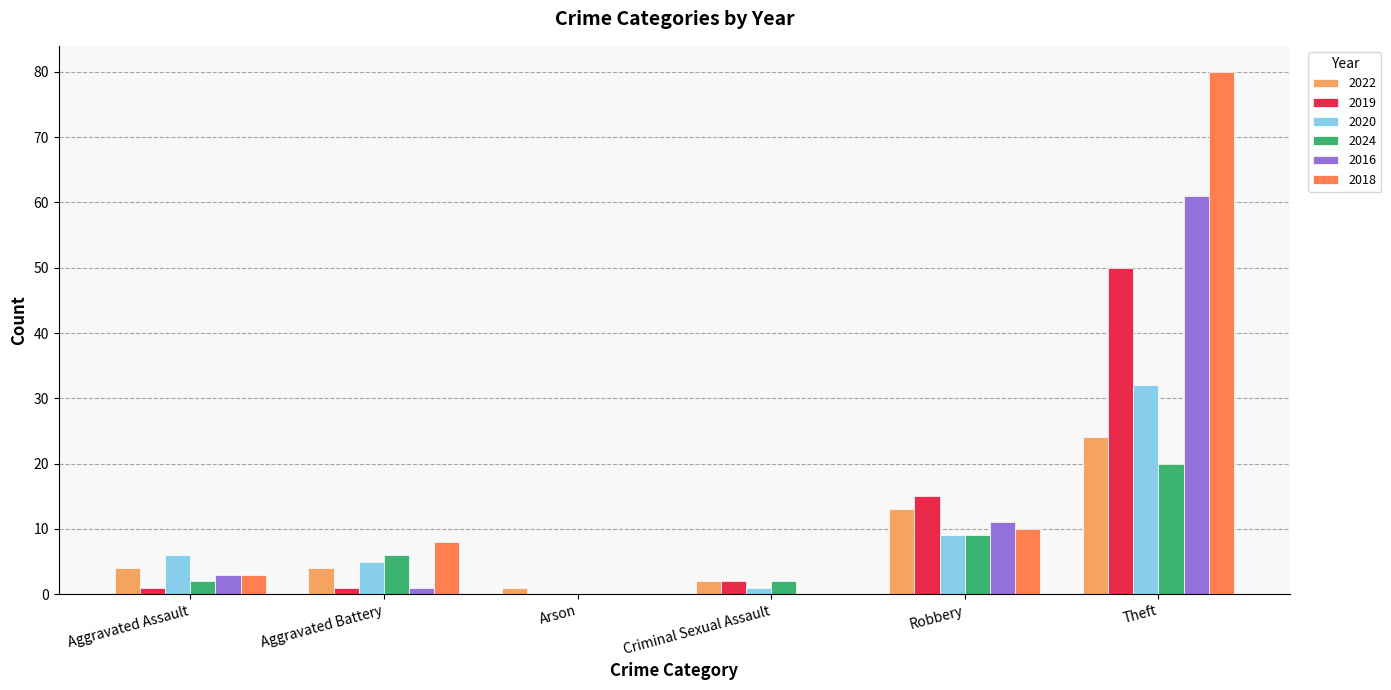

Reading left to right, list all the values displayed in this chart.

2022: 4	4	1	2	13	24
2019: 1	1	0	2	15	50
2020: 6	5	0	1	9	32
2024: 2	6	0	2	9	20
2016: 3	1	0	0	11	61
2018: 3	8	0	0	10	80